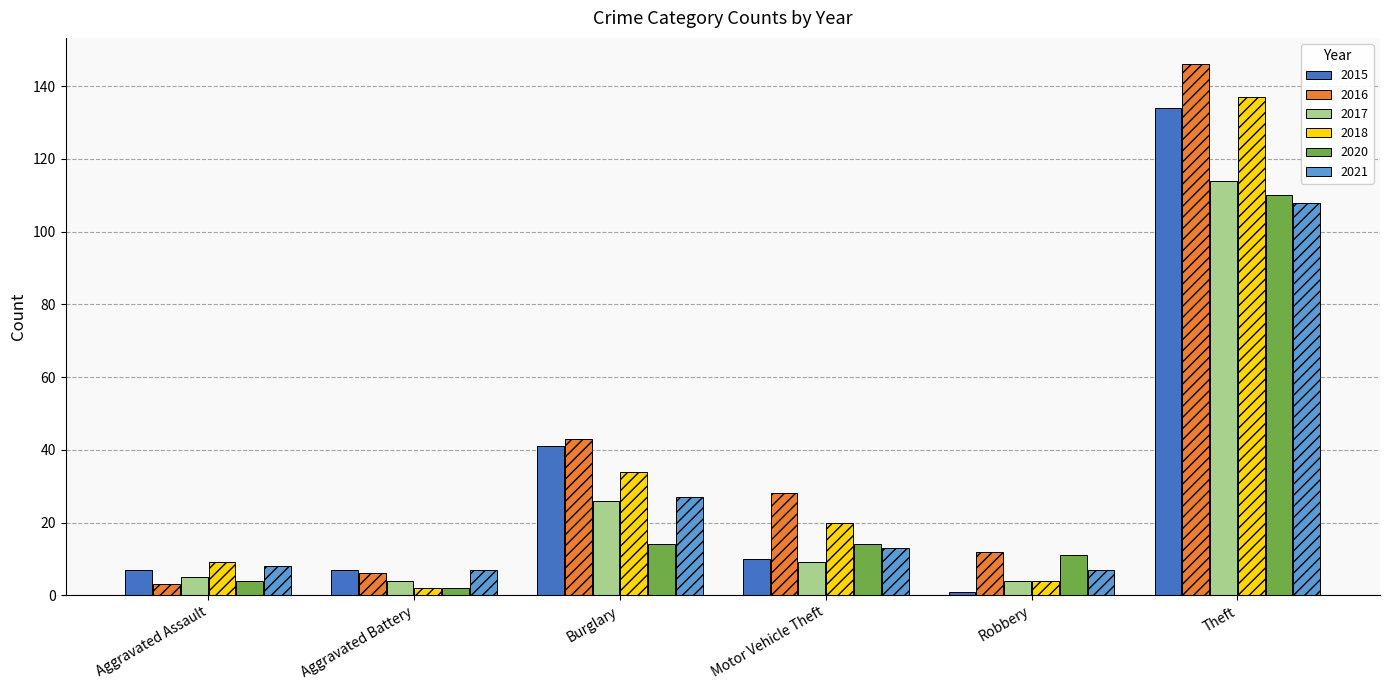

What is the label of the 5th bar from the right?

Aggravated Battery